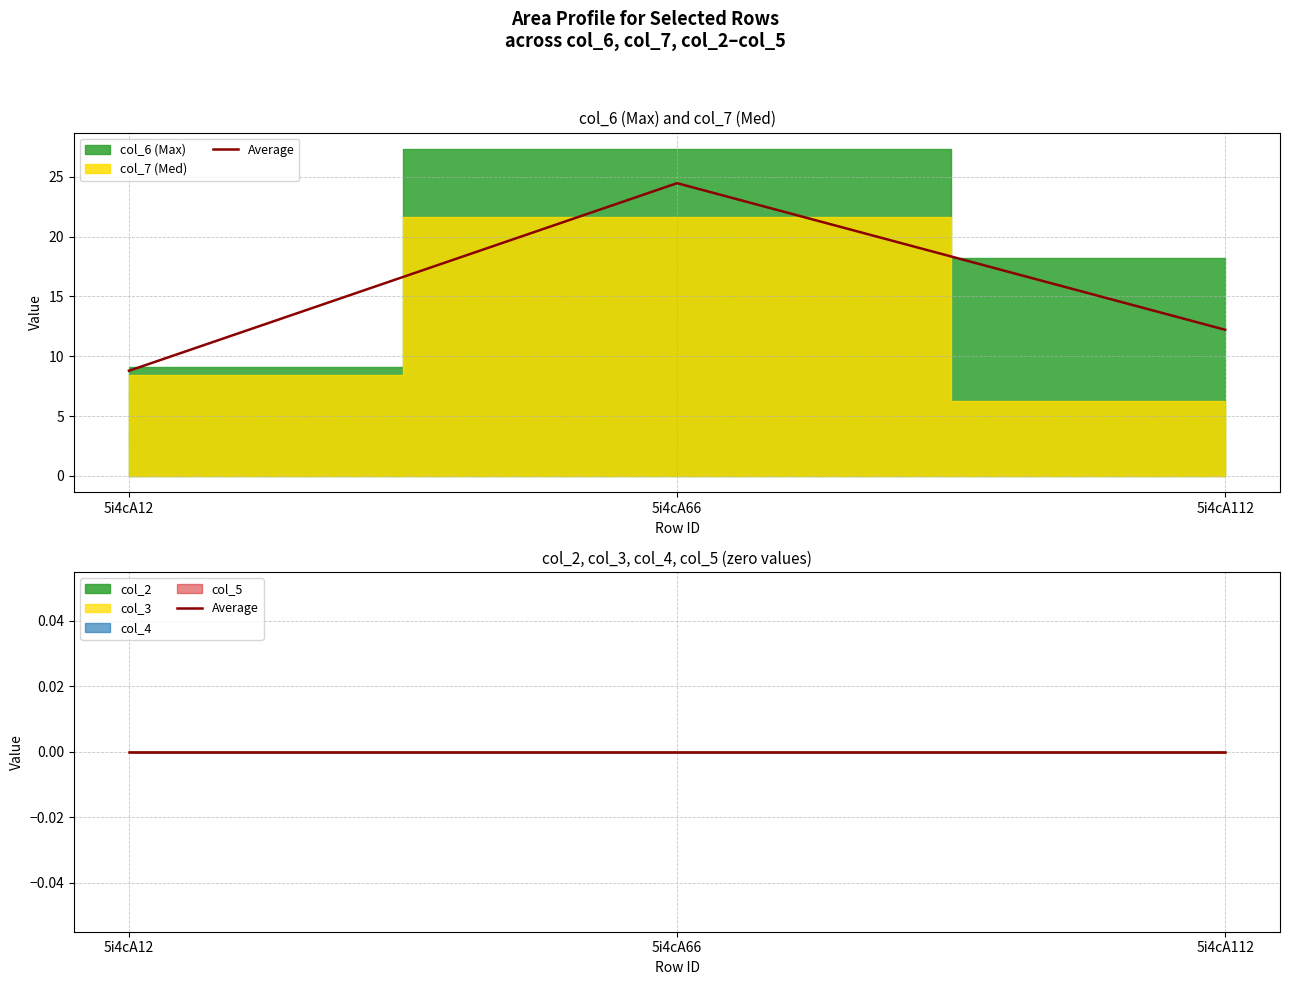

How many categories are shown in the chart?

3